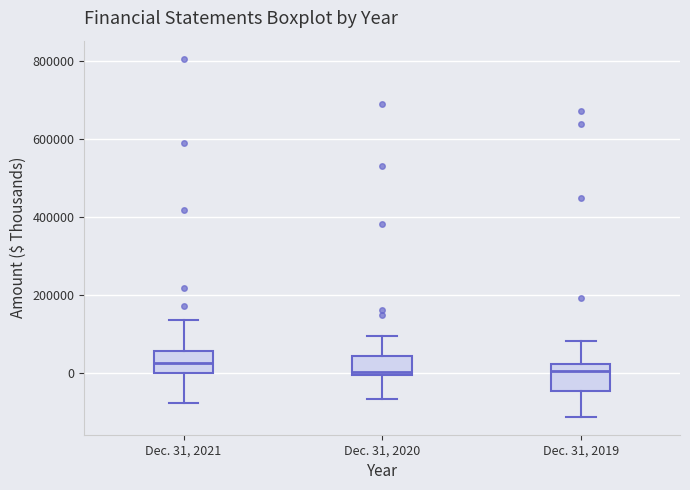

Where is the upper edge of the box for Dec. 31, 2020 on the y-axis? The values are not printed on the chart, so give them approximately, as read against the axis.

40000